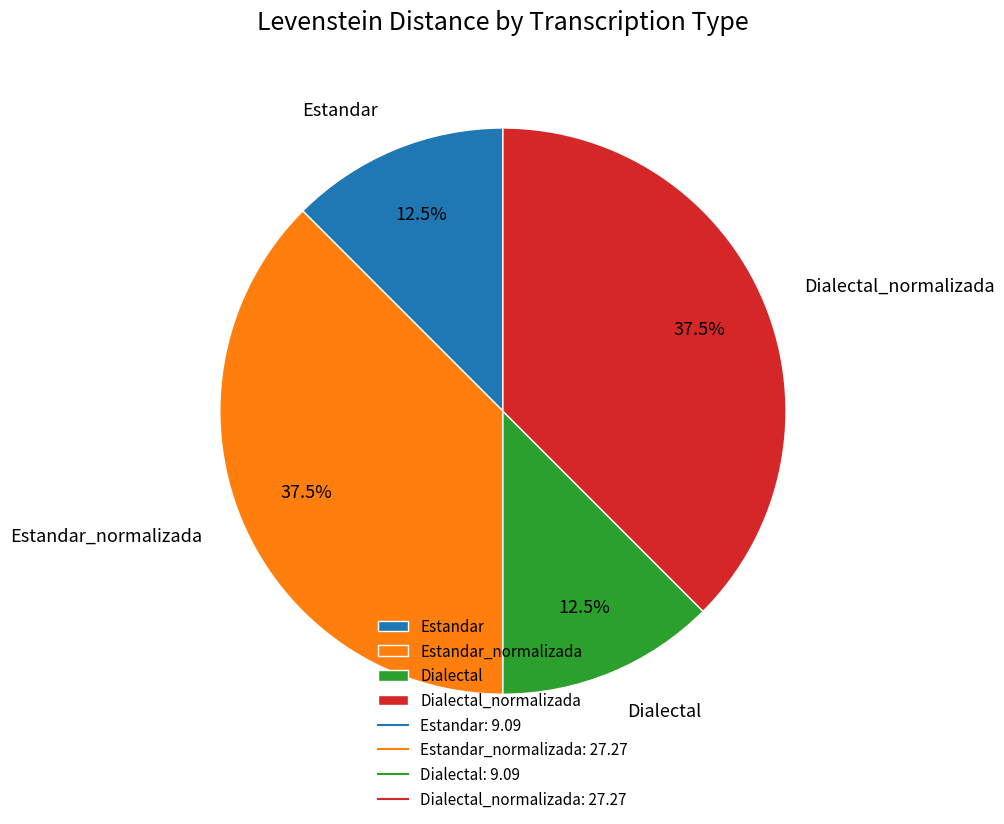

To the nearest percent, what is the combined percentage of Dialectal and Estandar_normalizada?

50%